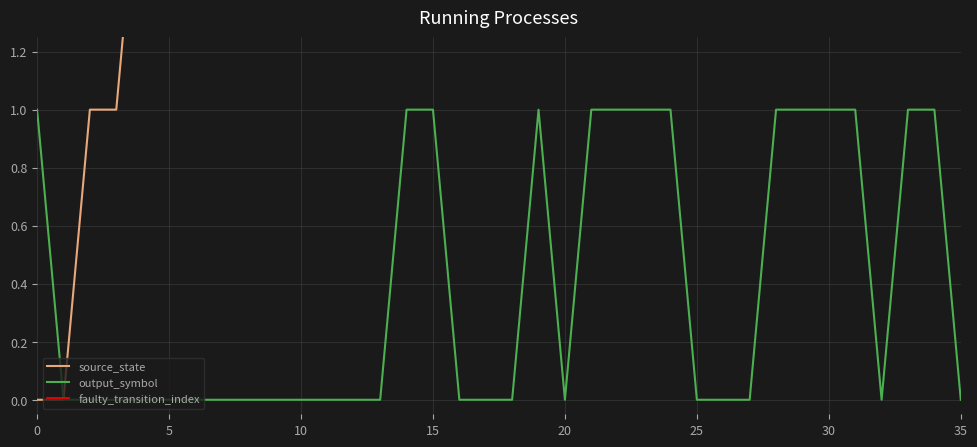

Is it true that output_symbol equals 1 at 30?

True